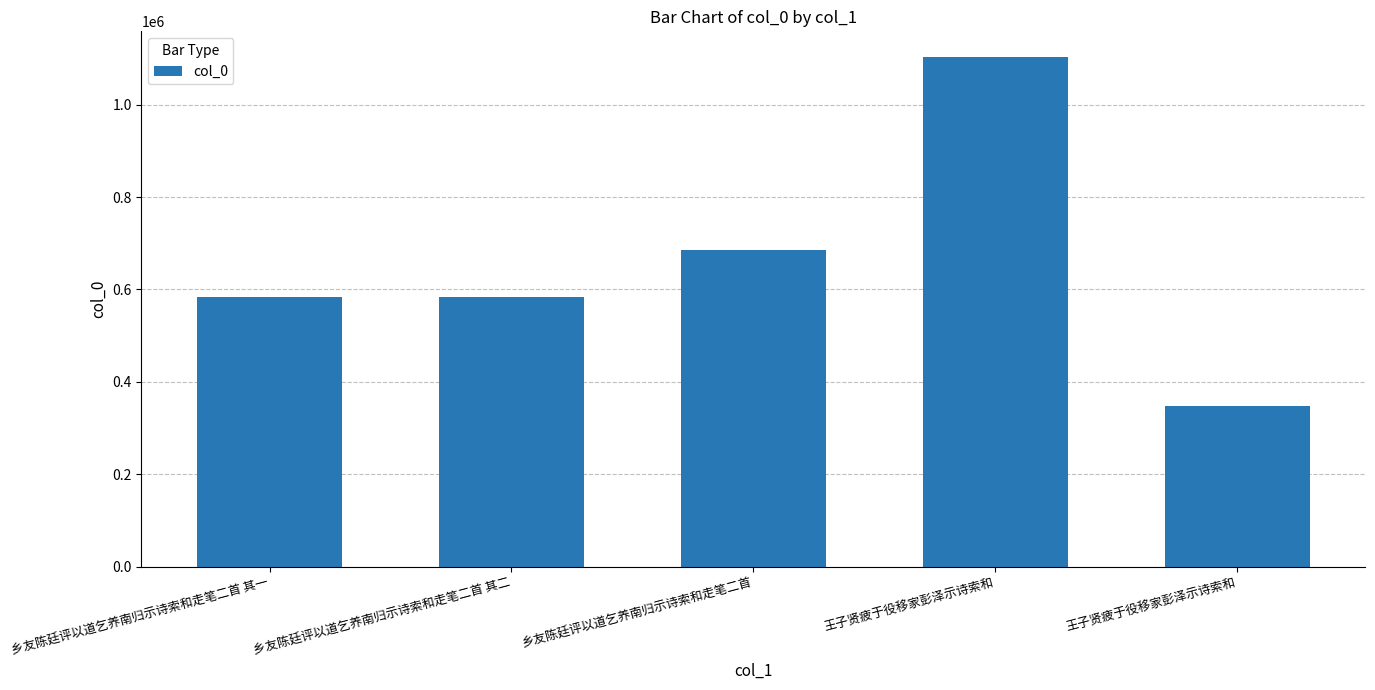

What is the sum of all values?

3302509